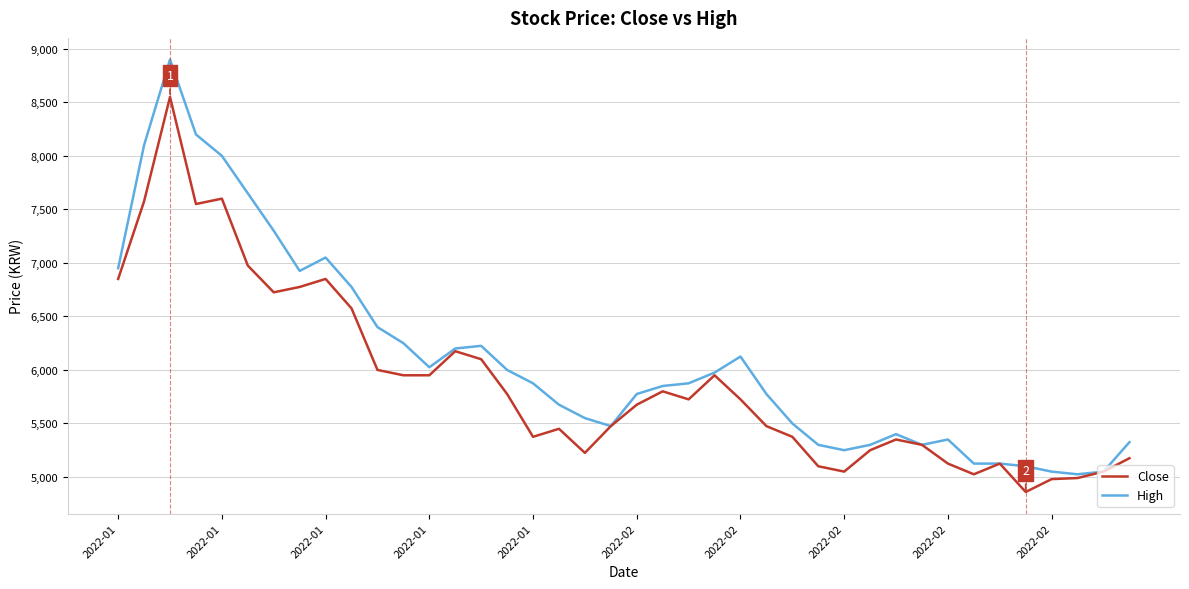

What is the sum of all High values?

244100